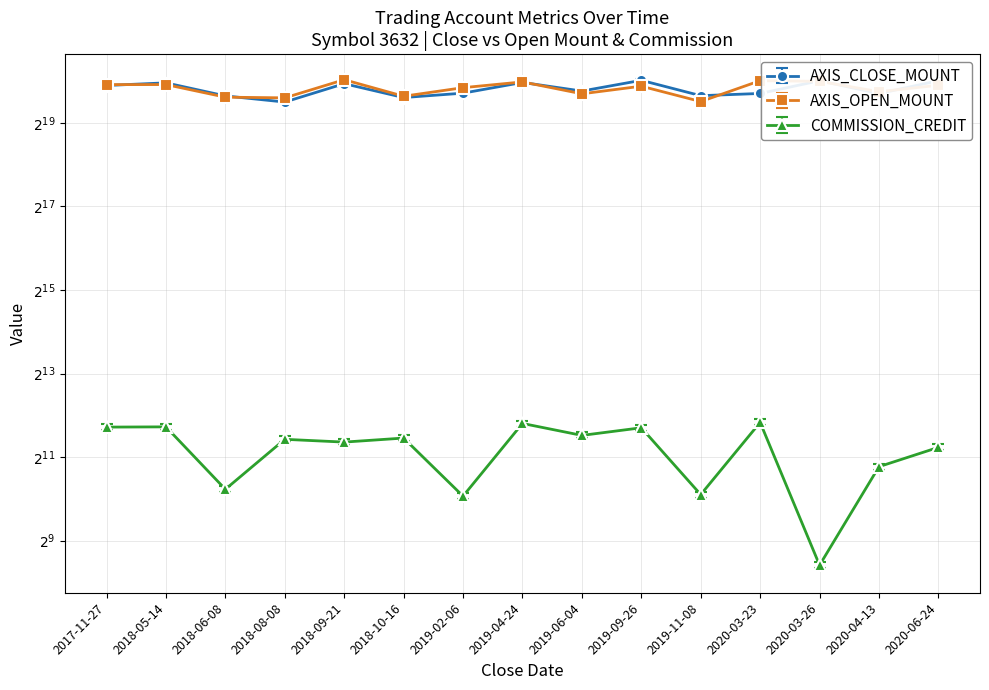

True or false: COMMISSION_CREDIT and AXIS_CLOSE_MOUNT cross at least once.

False